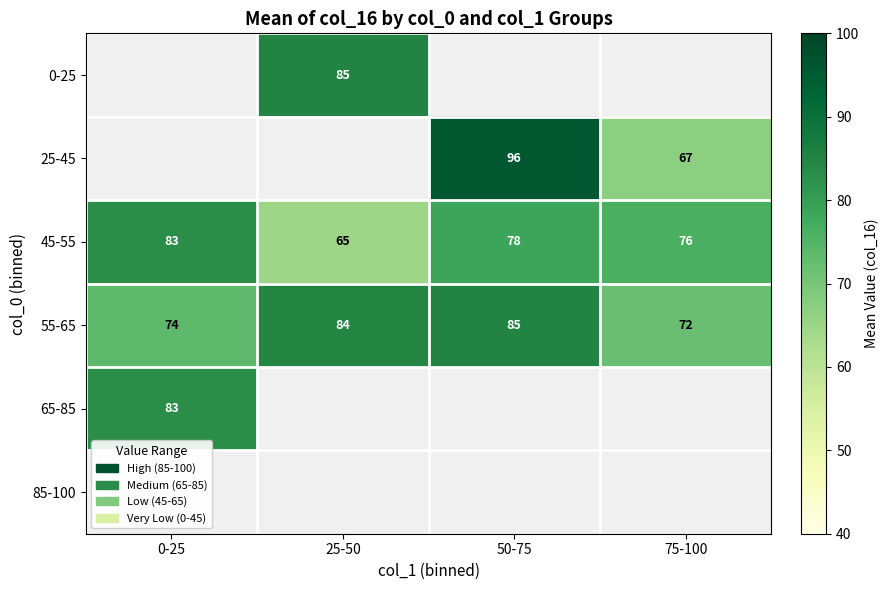

Between 50-75 and 25-50, which is larger?

25-50